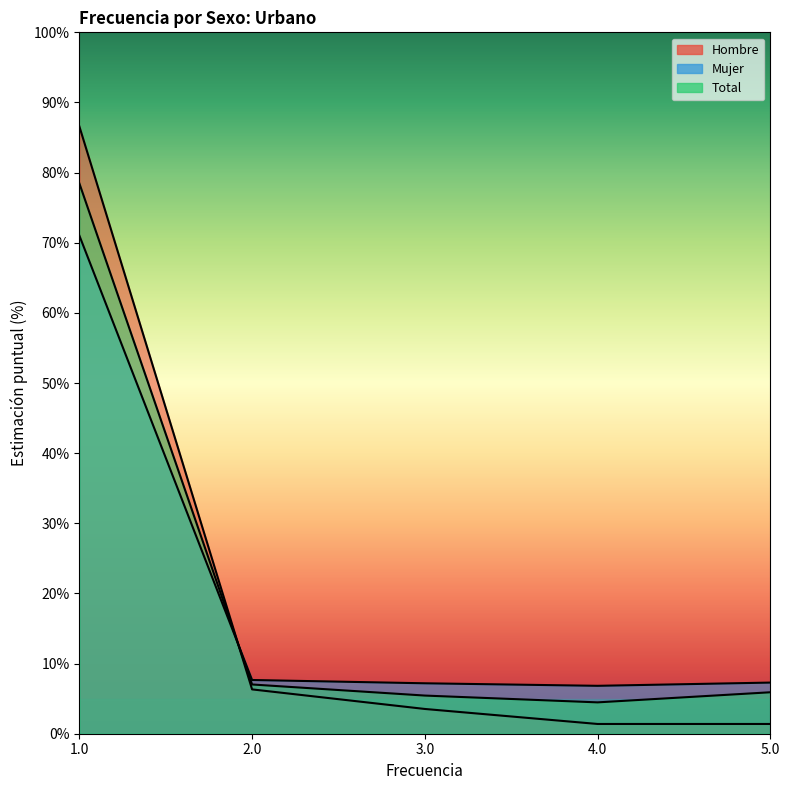

Where do Mujer and Total first cross each other?

1.0 and 2.0